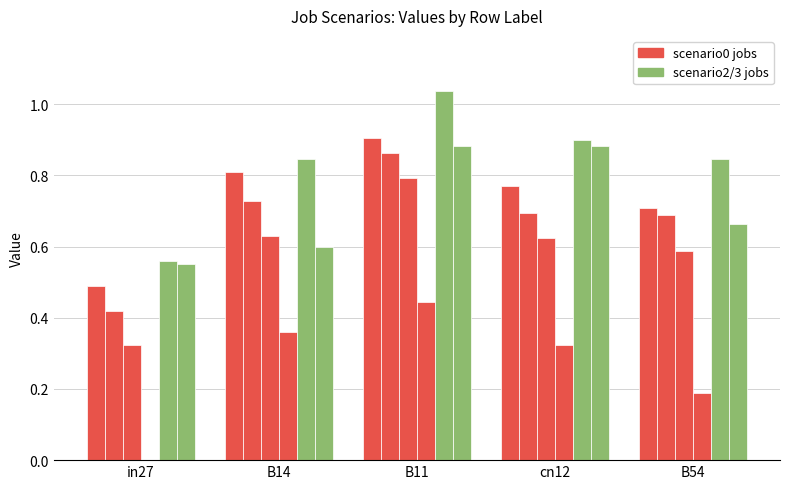

Reading right to left, transcribe all the data shown in this chart.

job156_scenario0_329: 0.7	0.8	0.9	0.8	0.5
job160_scenario0_334: 0.7	0.7	0.9	0.7	0.4
job164_scenario0_339: 0.6	0.6	0.8	0.6	0.3
job166_scenario0_345: 0.2	0.3	0.4	0.4	0.0
job157_scenario2_331: 0.8	0.9	1.0	0.8	0.6
job165_scenario3_342: 0.7	0.9	0.9	0.6	0.5